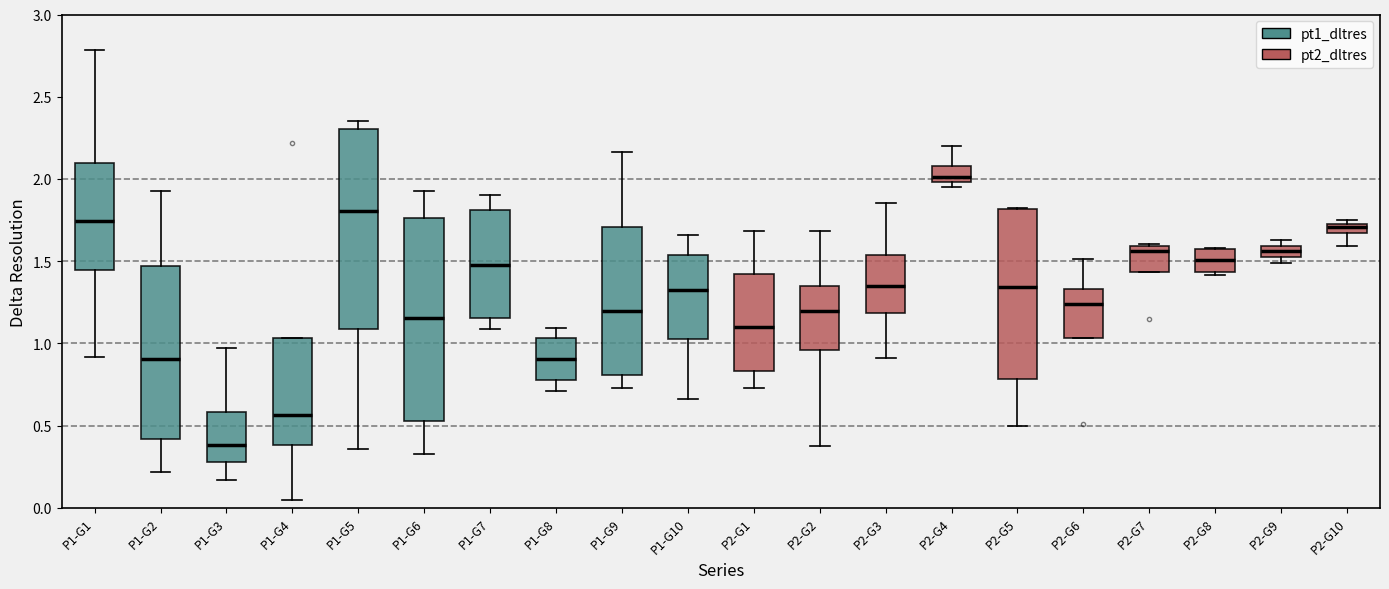

Which box has the lowest median line?

P1-G3